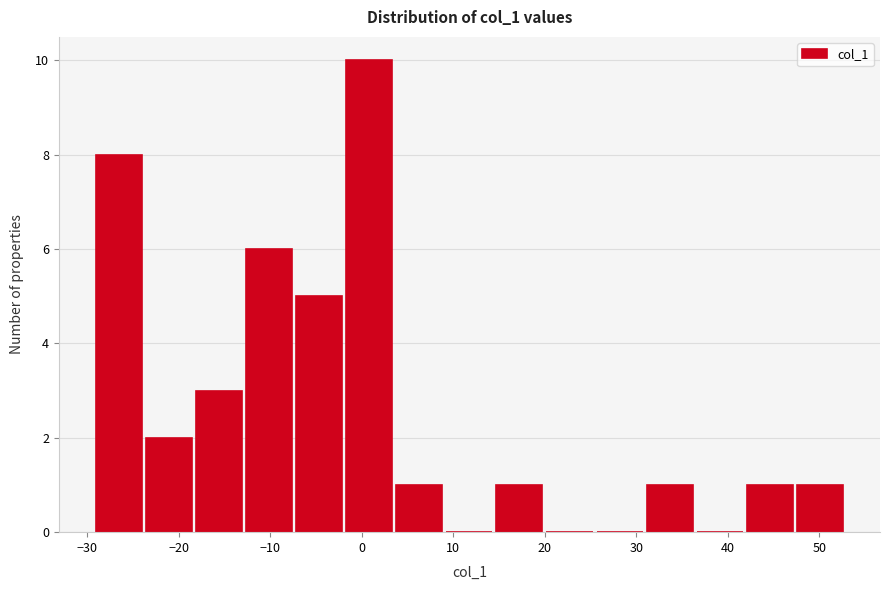

How tall is the bar that spans -7 to -2 on the x-axis? Neither the bar edges nor the heights are printed on the chart, so give them approximately, as read against the axes.

5